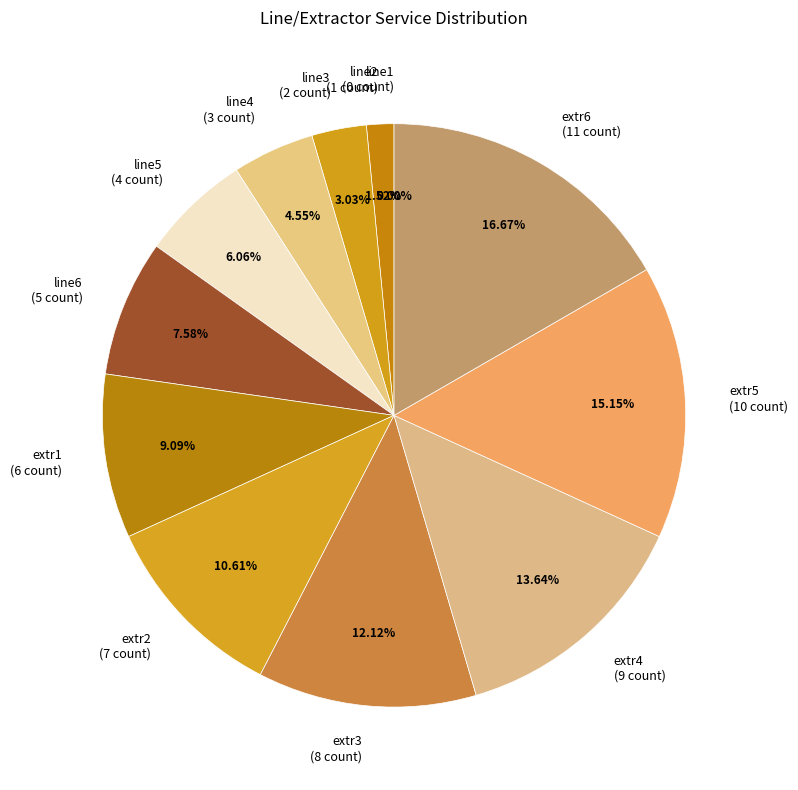

Between line3 and extr3, which is larger?

extr3